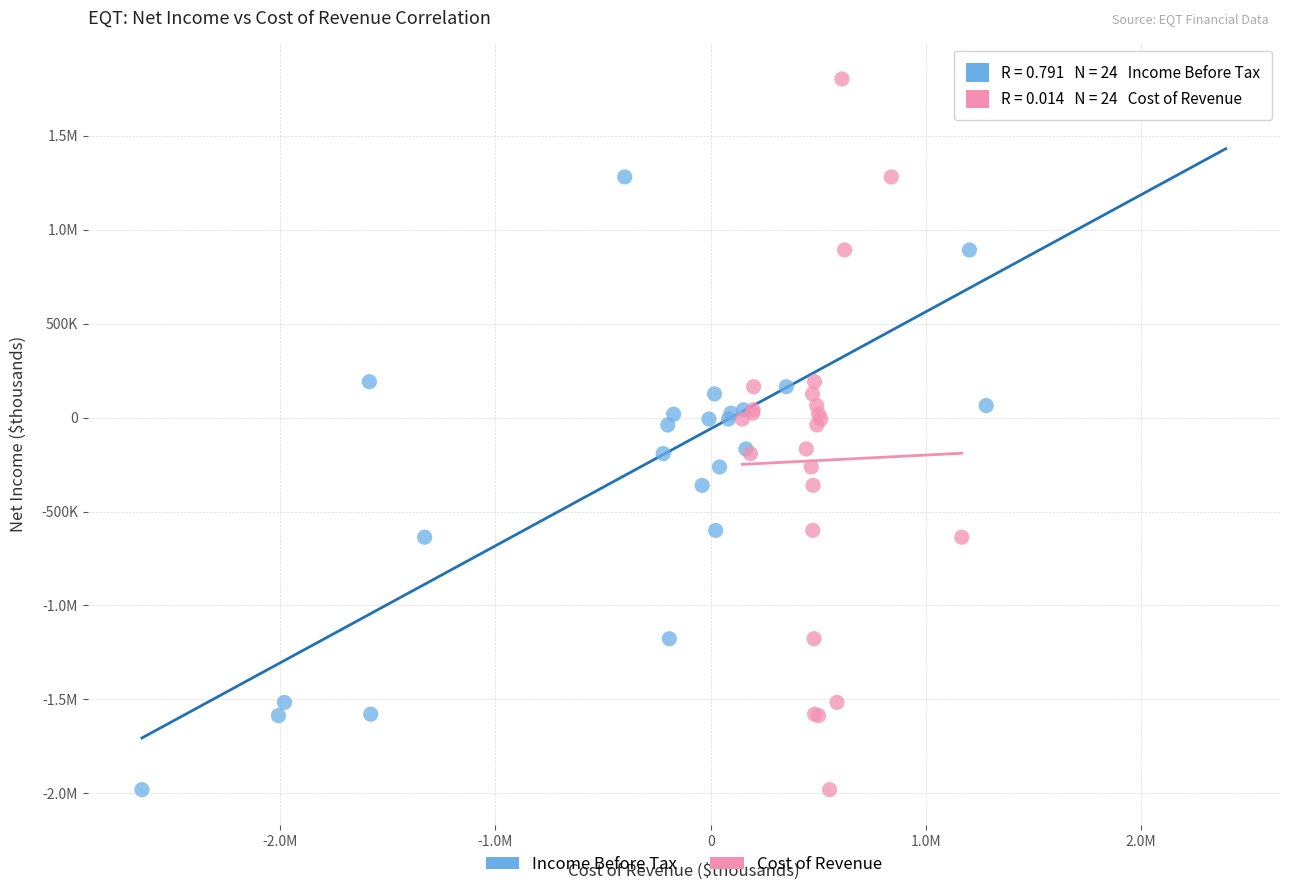

What are all the series names shown in the legend?

Income Before Tax, Cost of Revenue